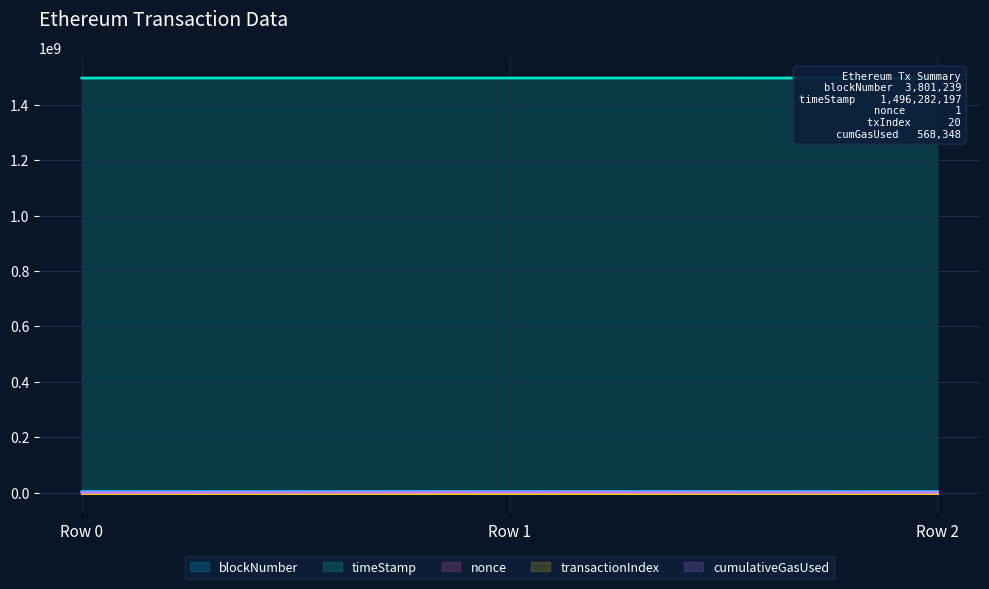

At which label does transactionIndex reach its minimum?

Row 0